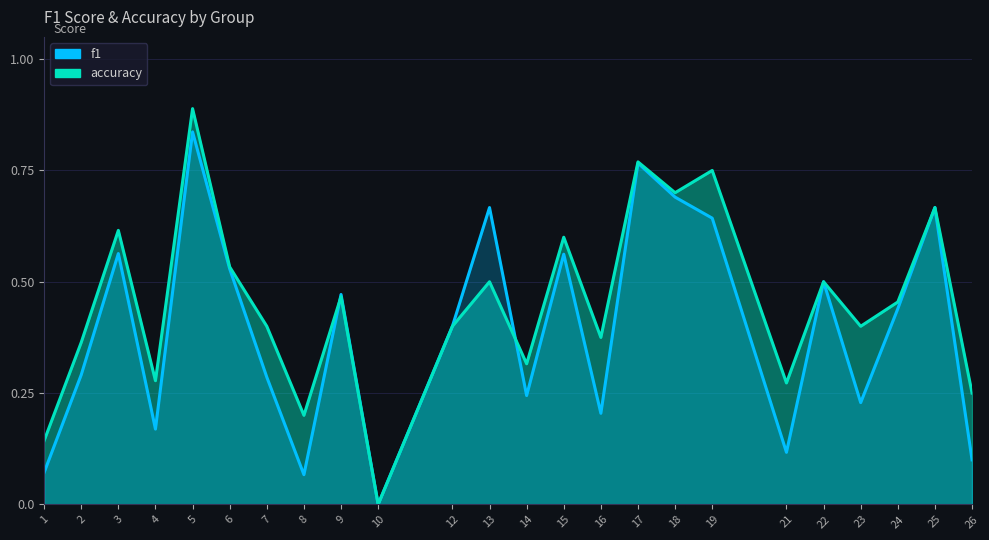

Where is the first local minimum for f1?

4